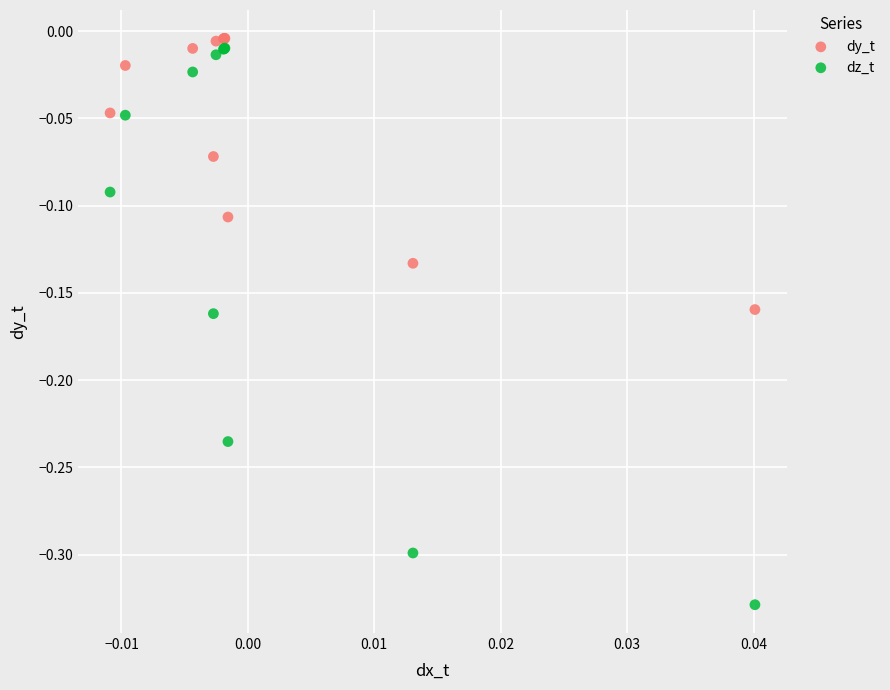

Which series reaches the maximum Y coordinate?

dy_t